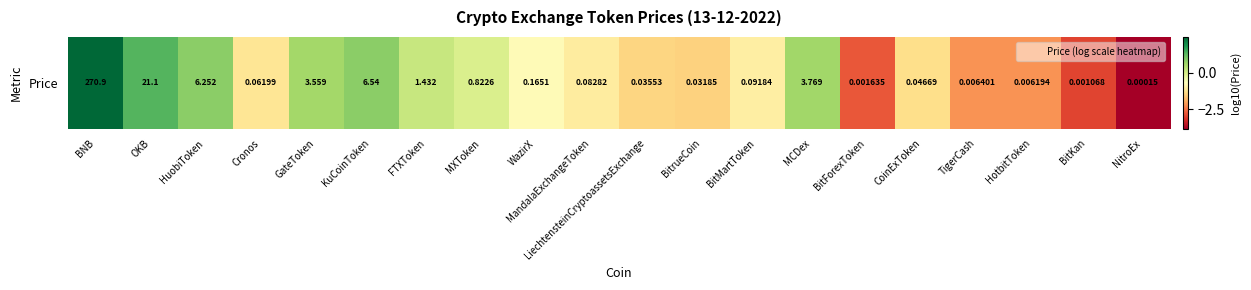

Which label corresponds to the largest value in the chart?

BNB